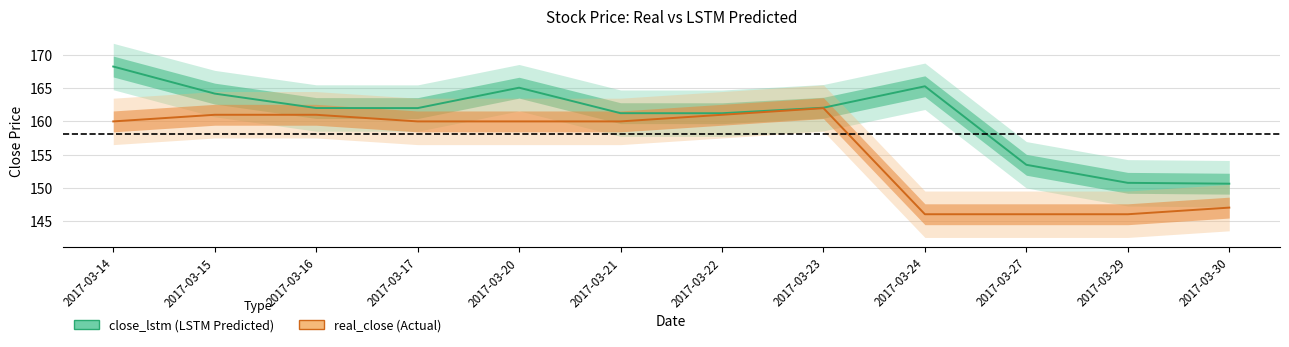

What is the value of the real_close point at the 1st from the left?

160.0